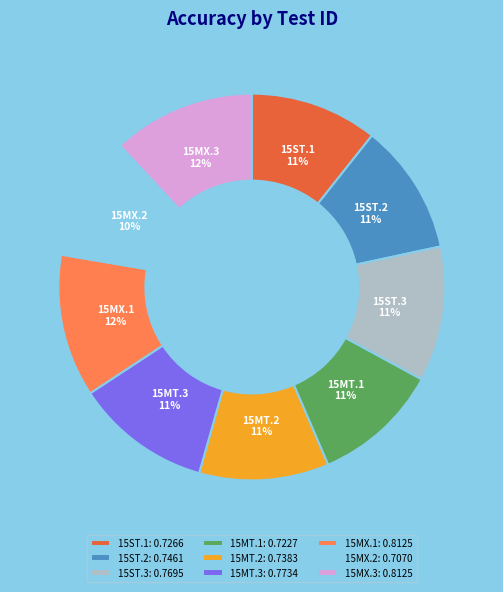

How many segments does this pie chart have?

9